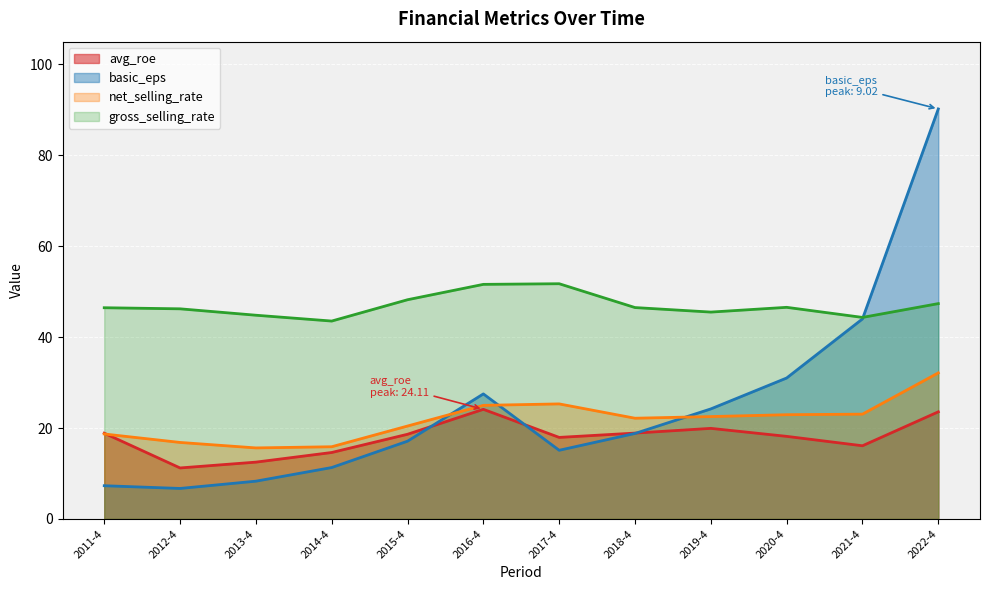

At how many categories does at least one series exceed 20?

12